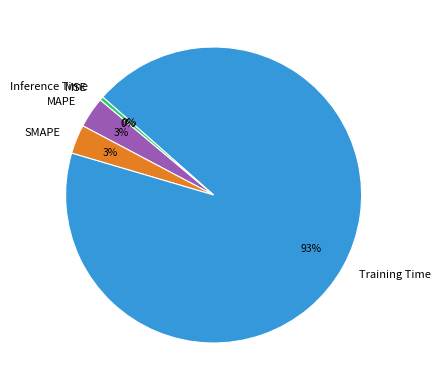

To the nearest percent, what percentage of the pie is MAPE?

3%